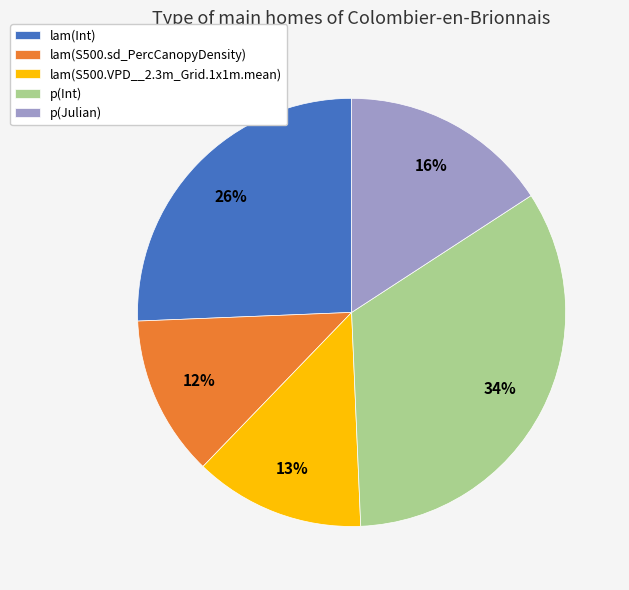

Which slice is the largest?

p(Int)